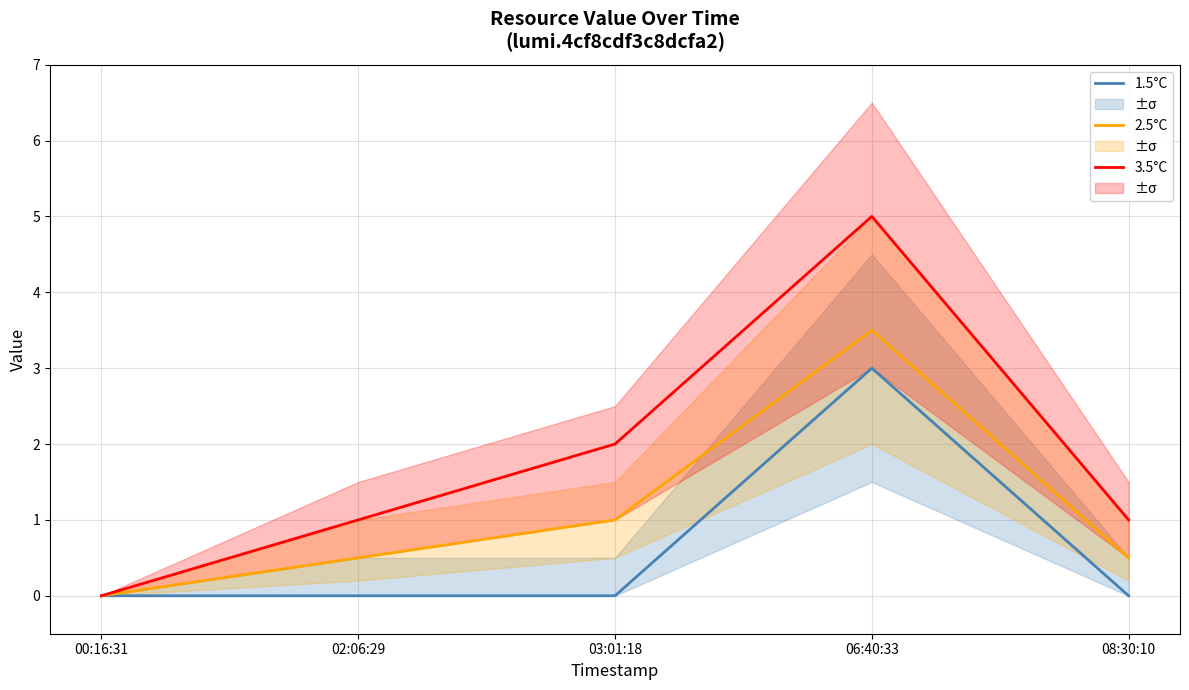

Is this an area chart (filled region under the line)?

No